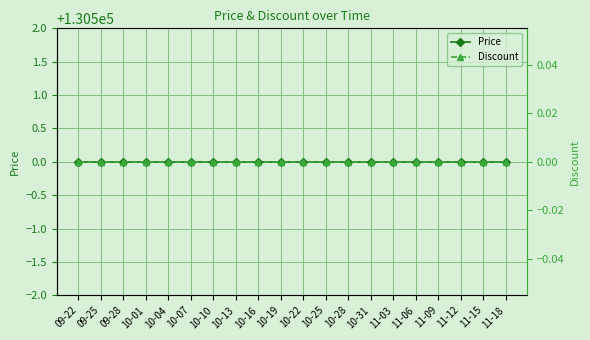

What is the label of the 1st point from the right?

11-18